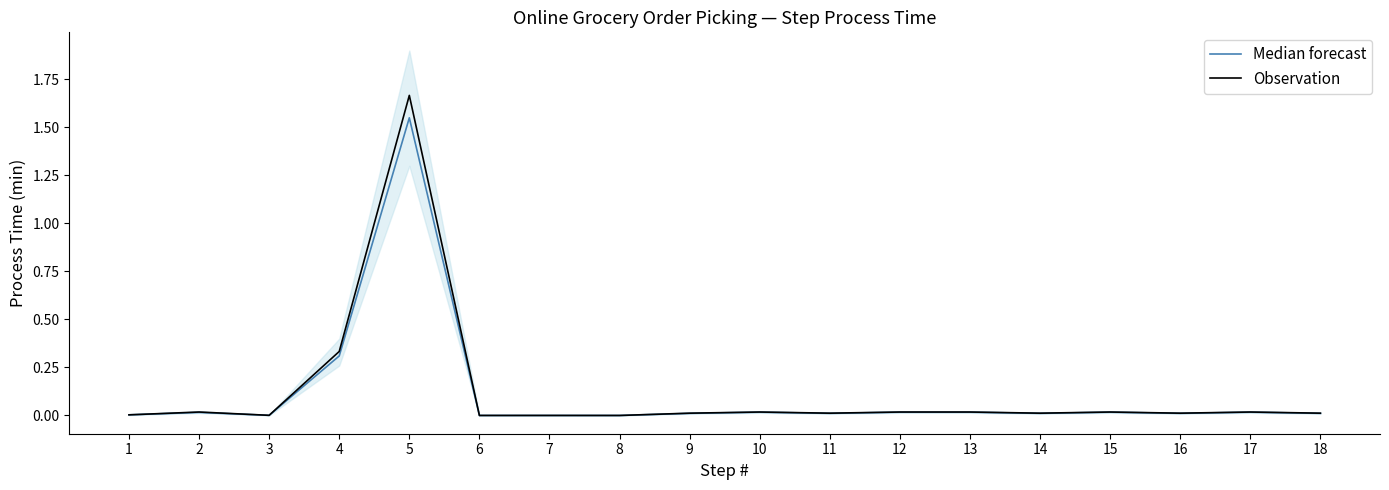

Which series has the widest spread of values?

Observation